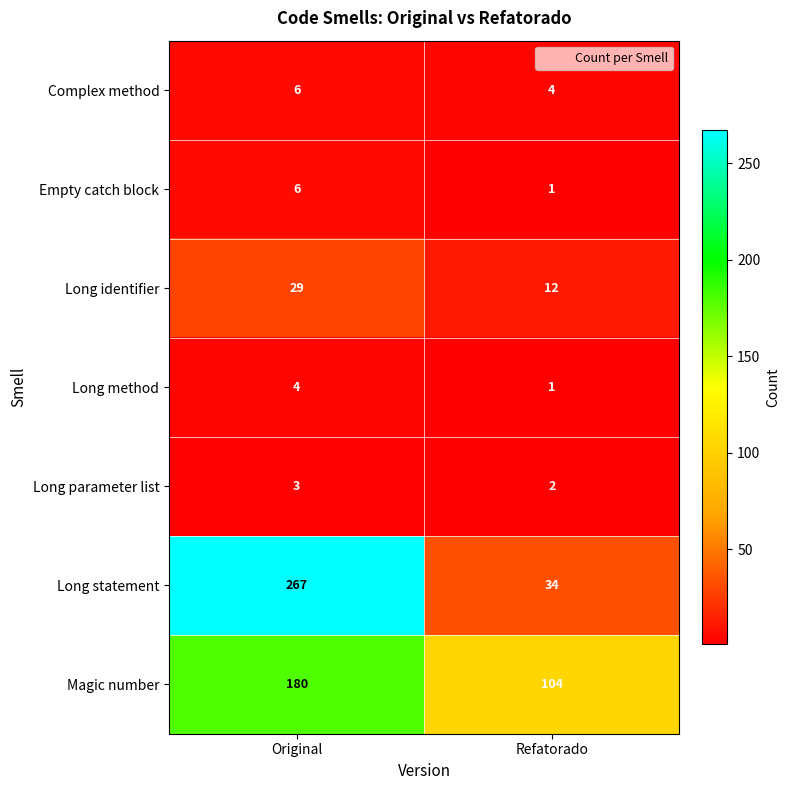

What is the difference between the highest and lowest values at Refatorado?

103